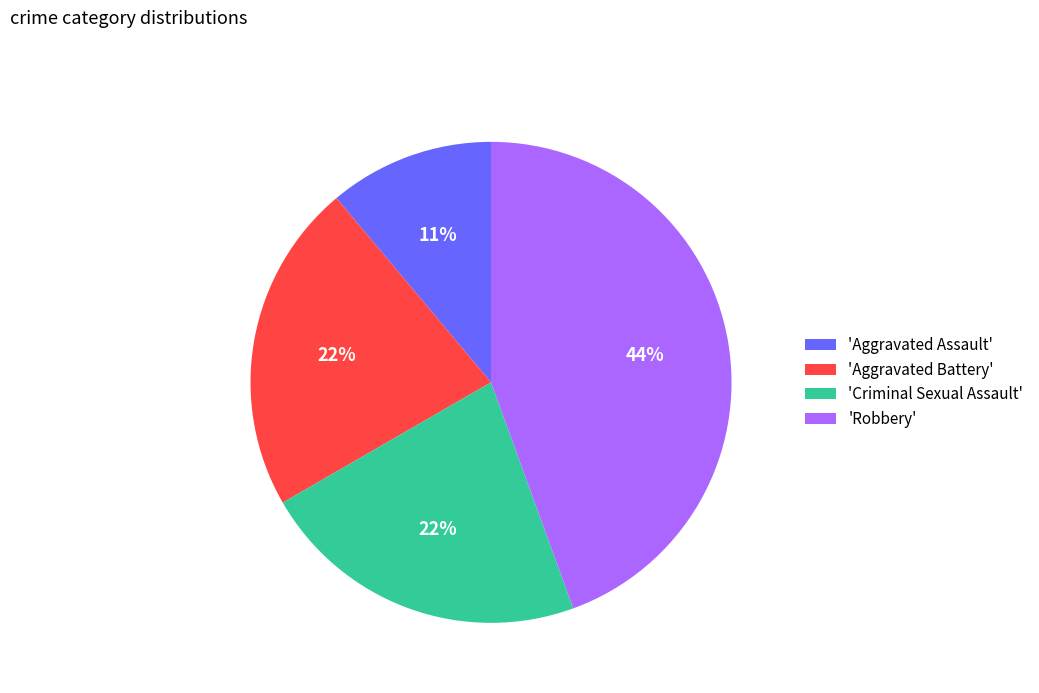

True or false: 'Criminal Sexual Assault' accounts for 22% of the total.

True